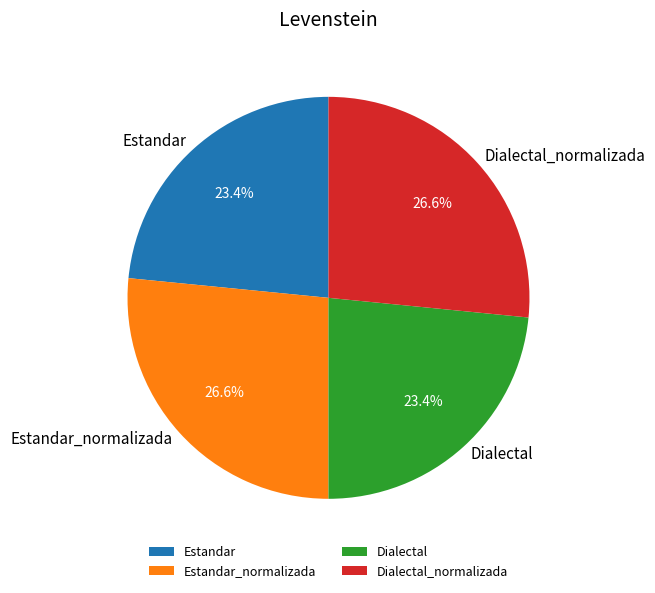

True or false: Dialectal accounts for 31% of the total.

False